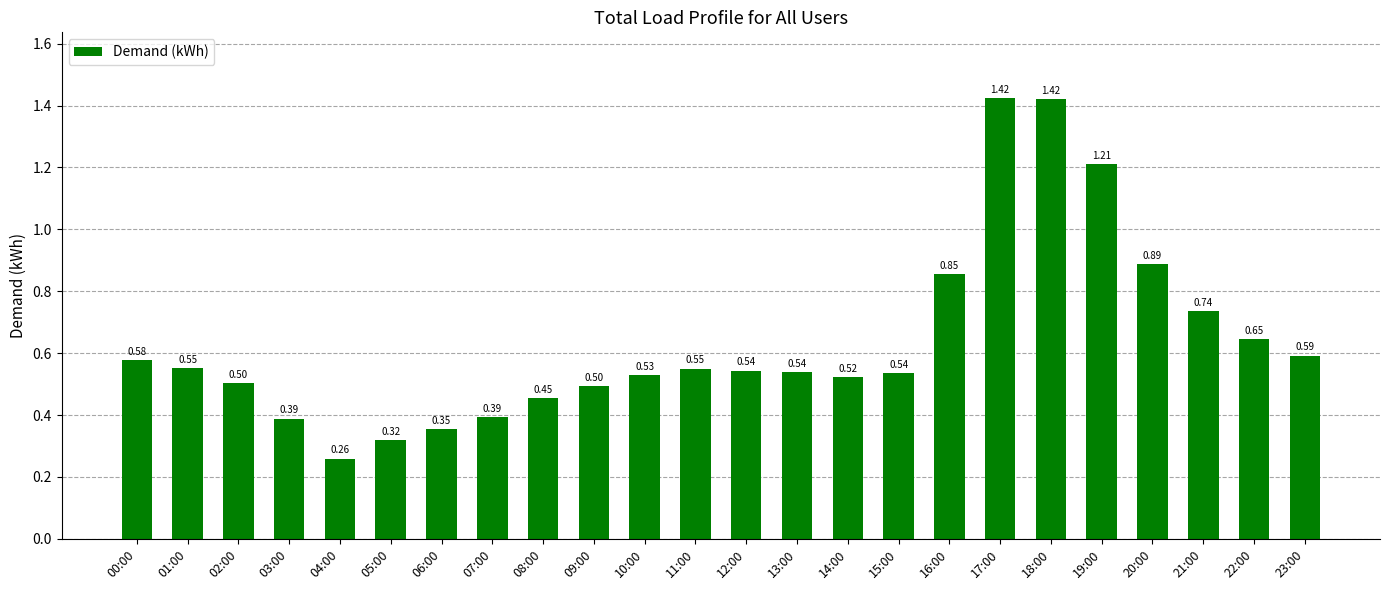

Does the chart contain stacked bars?

No